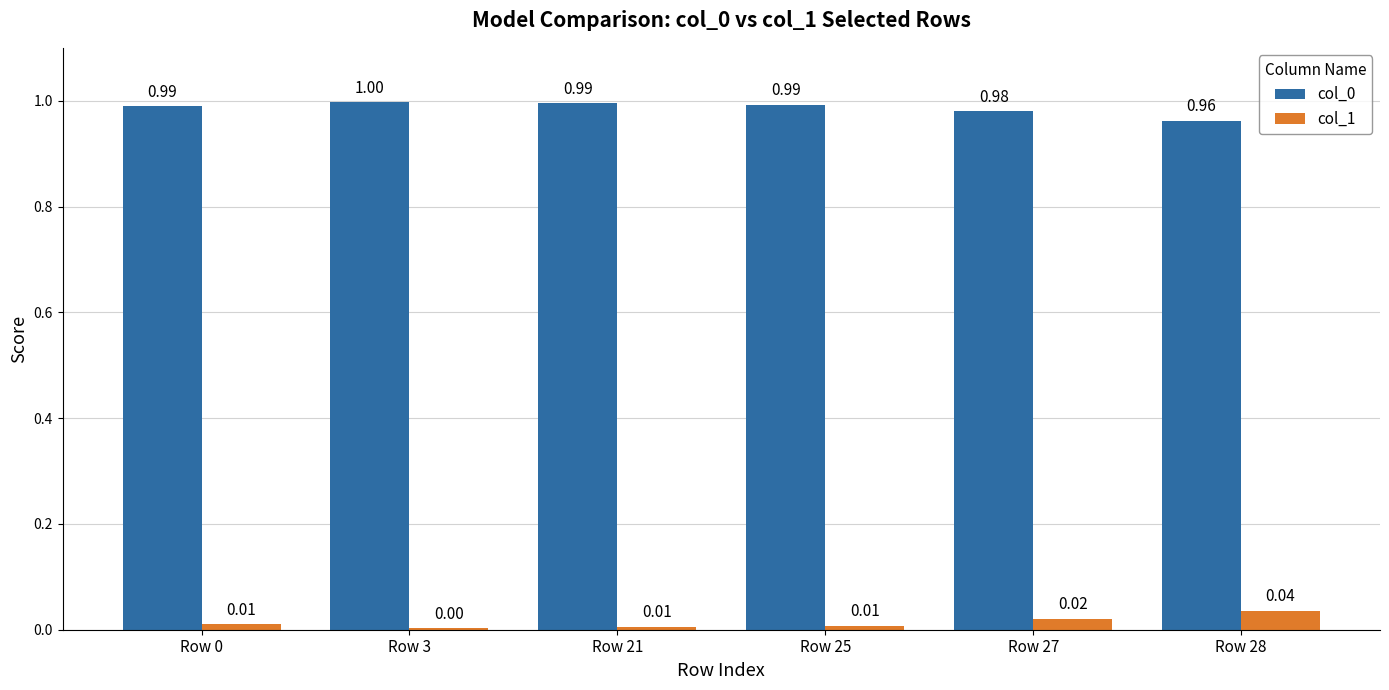

What is the total value across all series at Row 3?

1.0